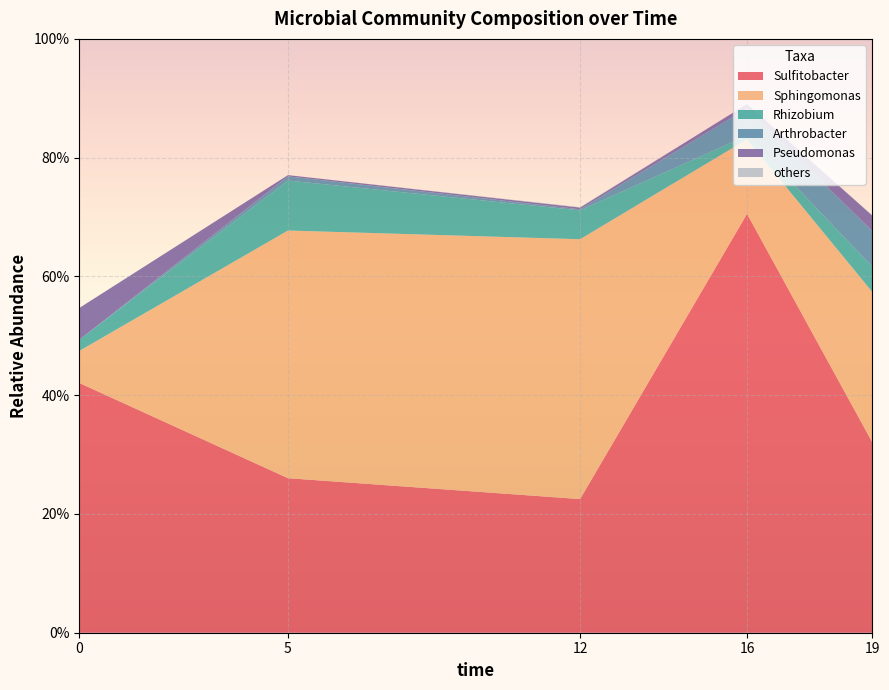

Reading left to right, transcribe all the data shown in this chart.

Sulfitobacter: 0=0.4	5=0.3	12=0.2	16=0.7	19=0.3
Sphingomonas: 0=0.1	5=0.4	12=0.4	16=0.1	19=0.3
Rhizobium: 0=0.0	5=0.1	12=0.0	16=0.0	19=0.0
Arthrobacter: 0=0.0	5=0.0	12=0.0	16=0.0	19=0.1
Pseudomonas: 0=0.1	5=0.0	12=0.0	16=0.0	19=0.0
others: 0=0.0	5=0.0	12=0.0	16=0.0	19=0.0